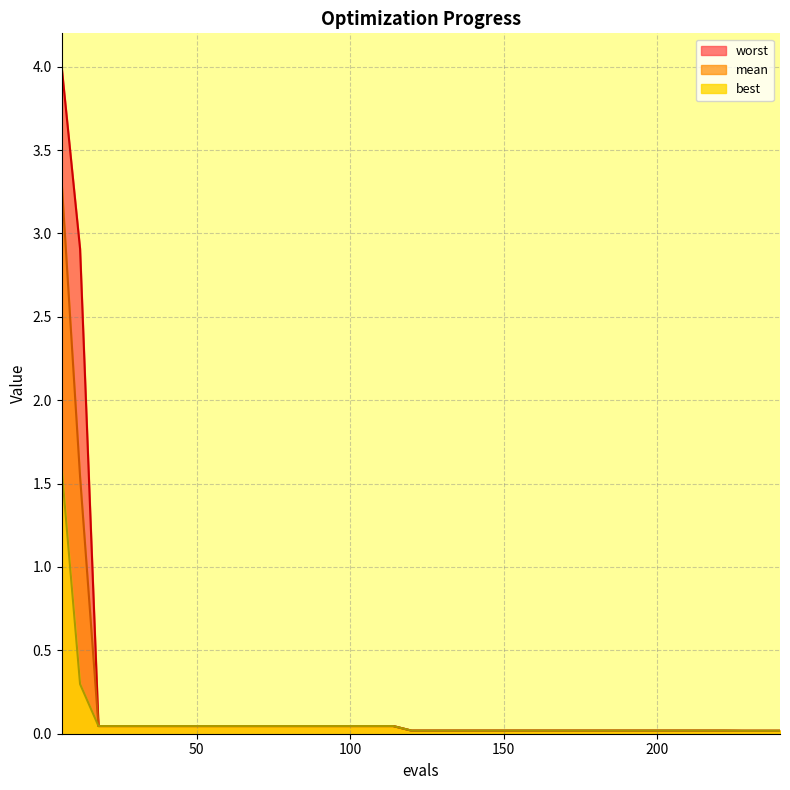

True or false: worst has a value of 0.0 at 84.

True